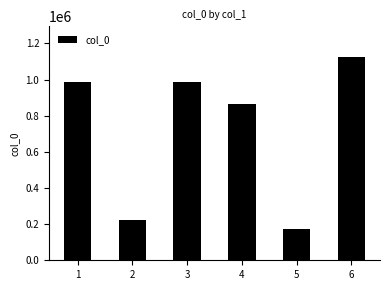

What is the approximate value at 3, to the nearest 10?

984580